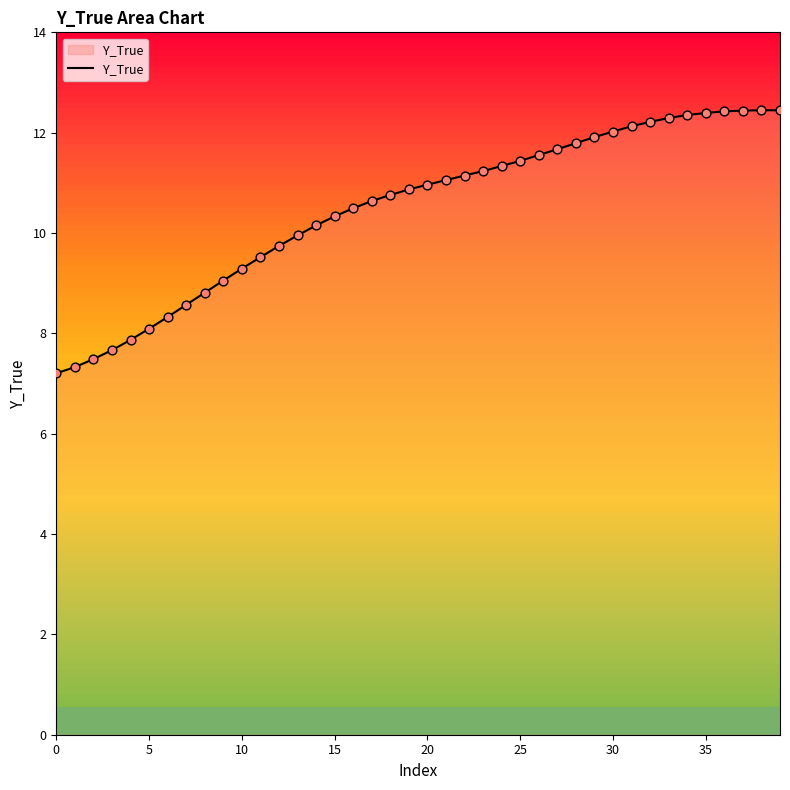

What is the maximum value shown in the chart?

12.4